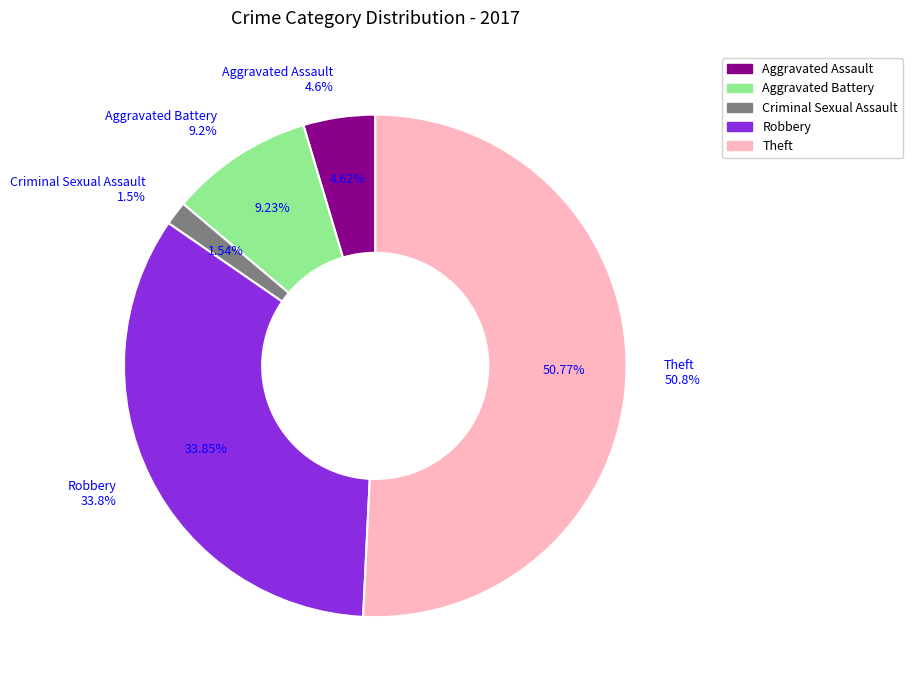

Which slice is the largest?

Theft